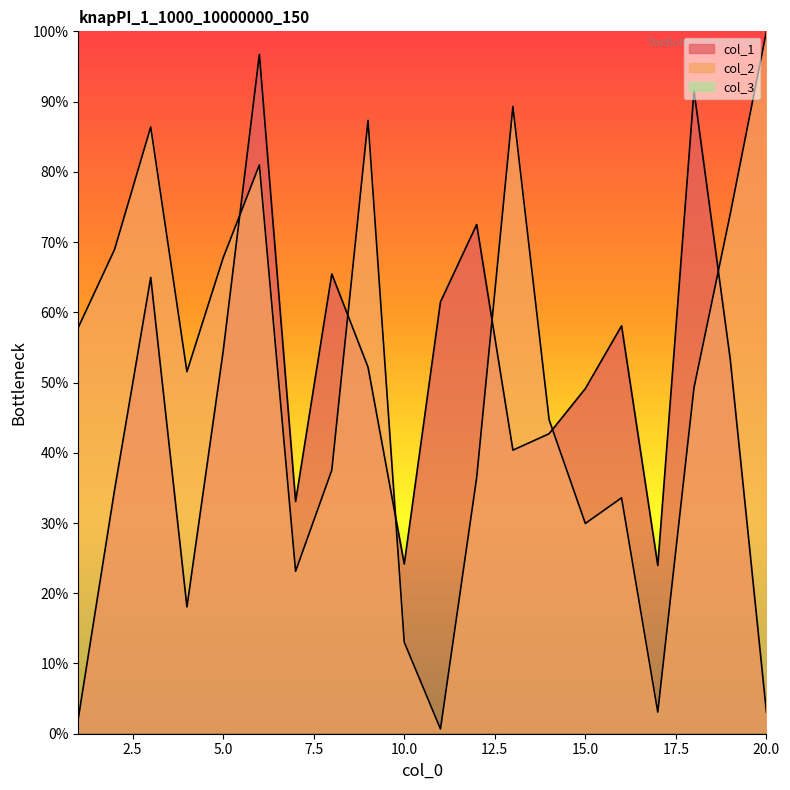

After their last crossing, which series has the higher values: col_2 or col_1?

col_2